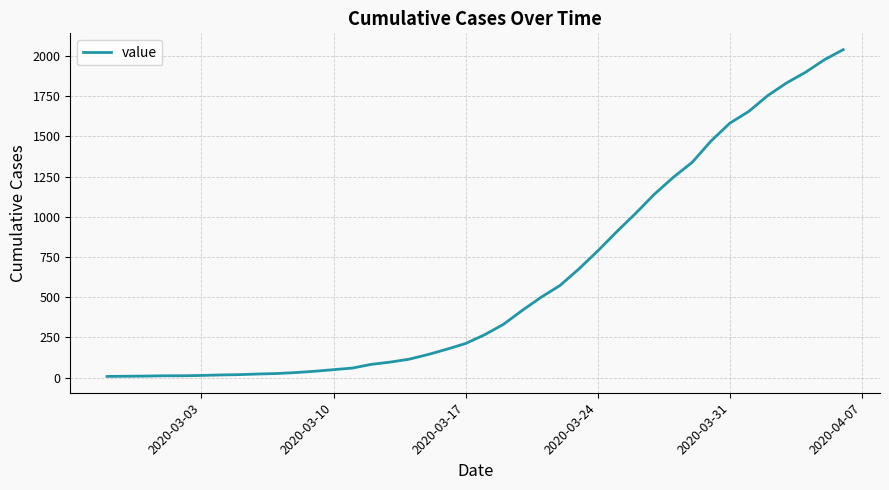

What is the difference between the maximum and minimum values?

2033